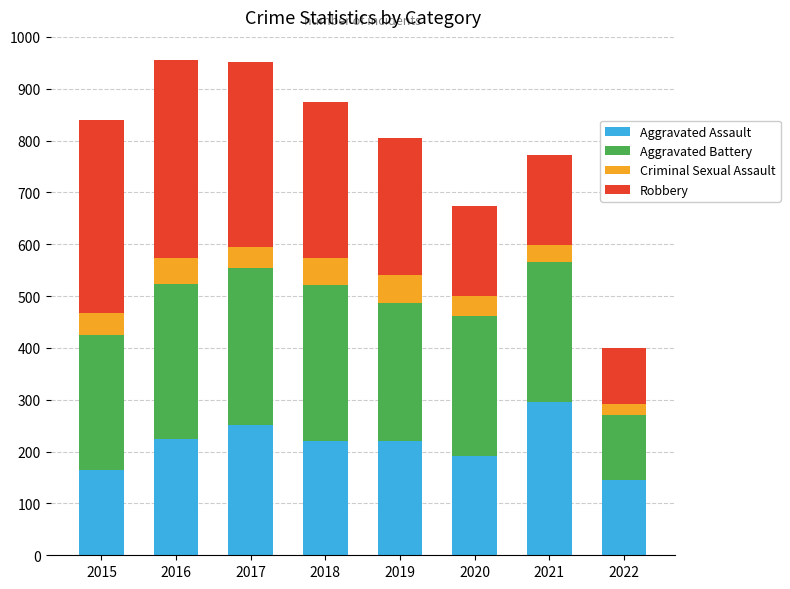

The value of Aggravated Assault at 2016 is 94. True or false?

False